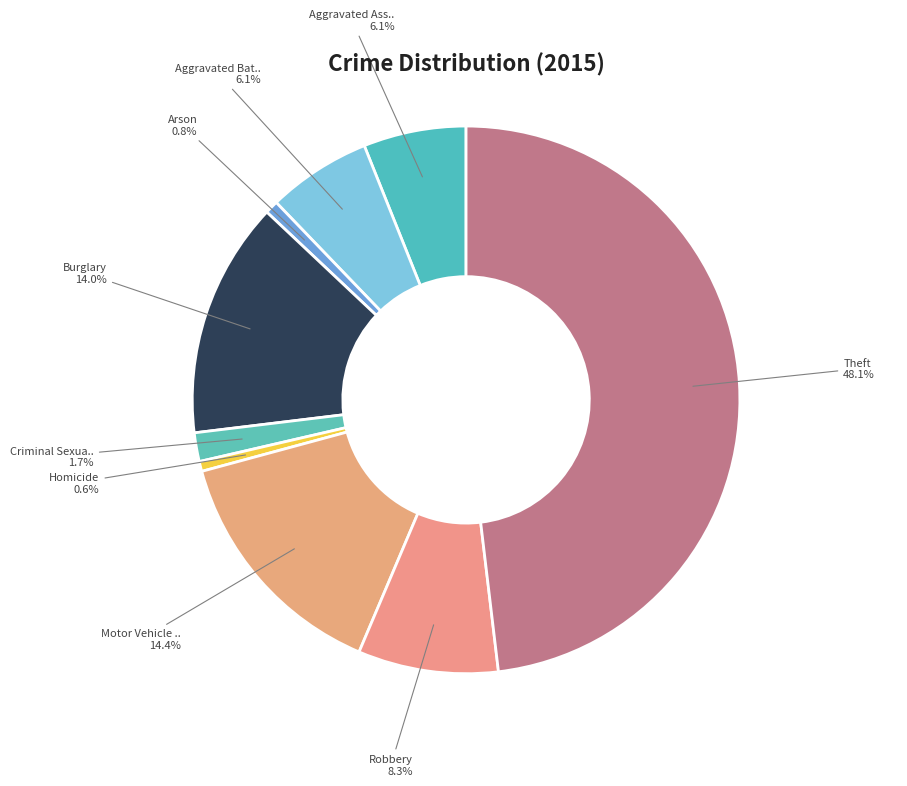

How many slices are in this pie chart?

9